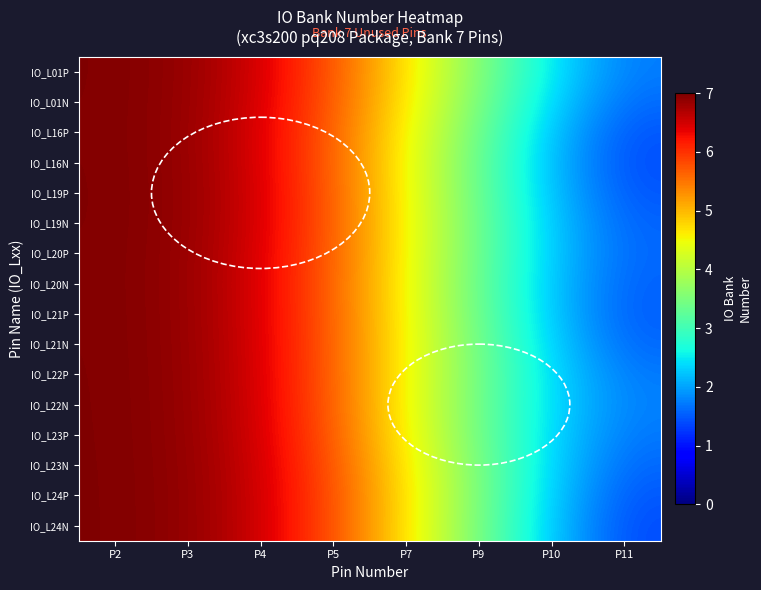

At which category is the sum across all series the highest?

P2